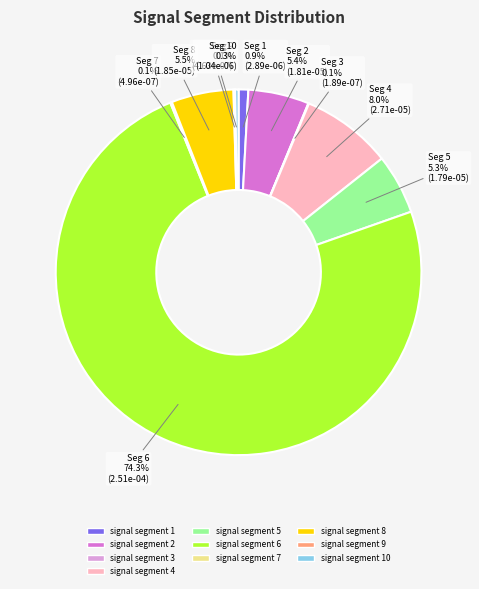

Is there any slice that represents more than half of the pie?

Yes